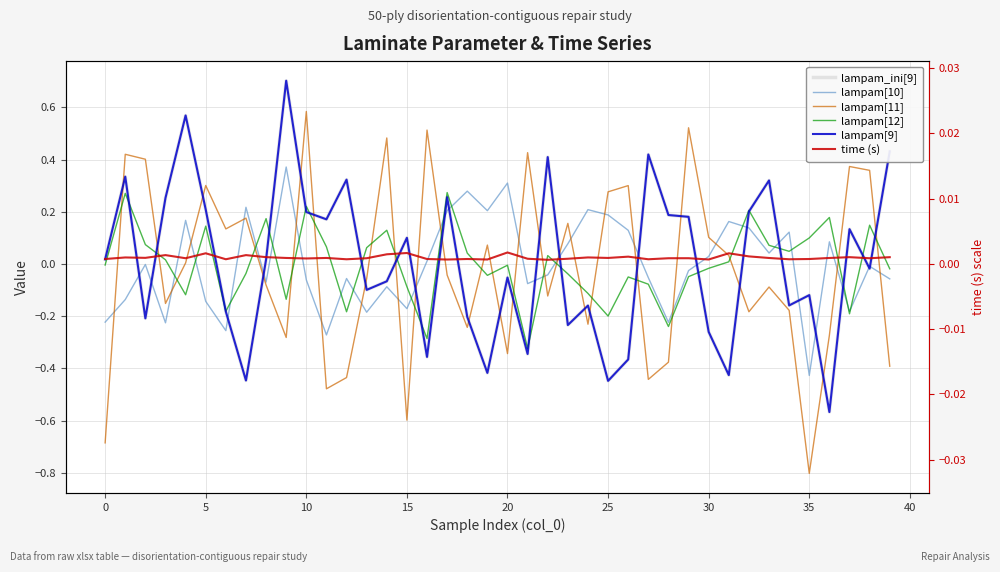

True or false: lampam[9] has a value of -0.1 at 30.

False